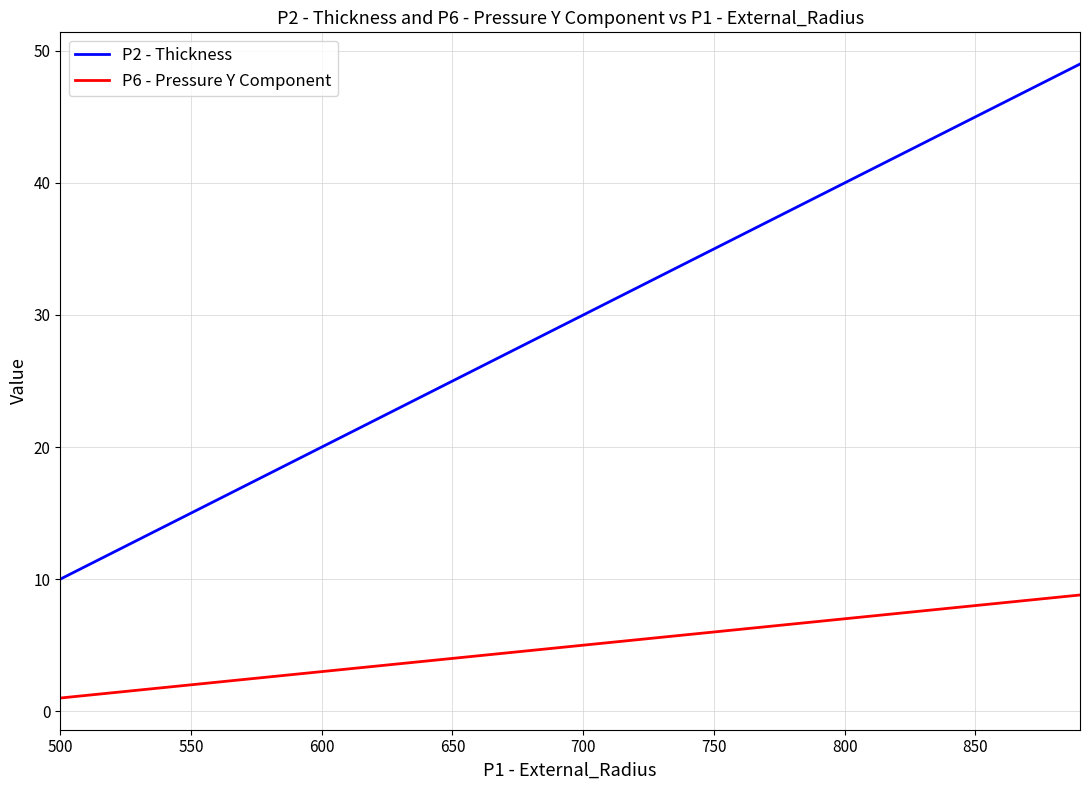

True or false: P2 - Thickness and P6 - Pressure Y Component intersect in this chart.

False